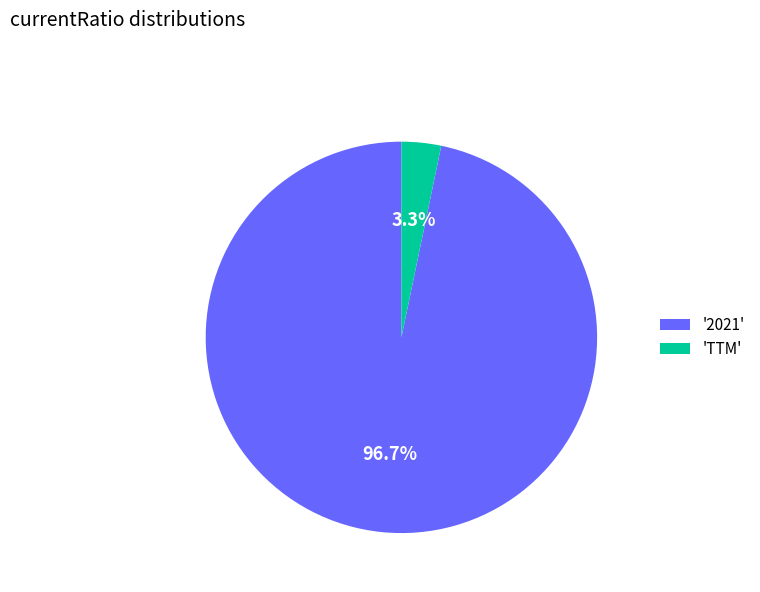

How many segments does this pie chart have?

2